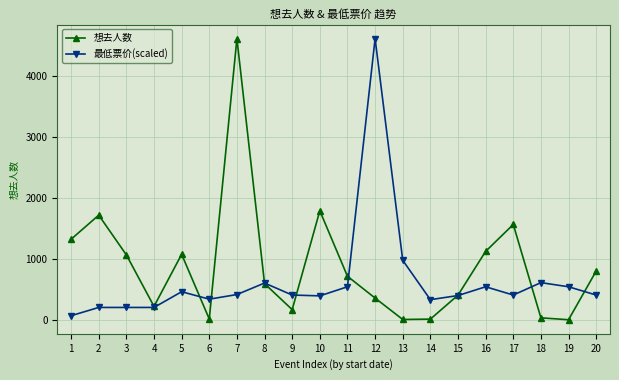

At which label does 想去人数 reach its peak?

7